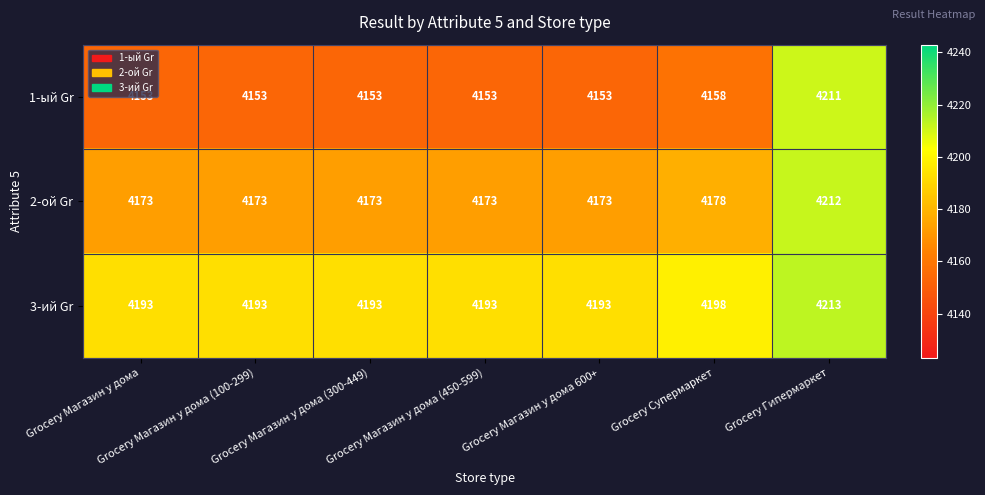

Rank the series by their average value, from highest to lowest.

3-ий Gr, 2-ой Gr, 1-ый Gr